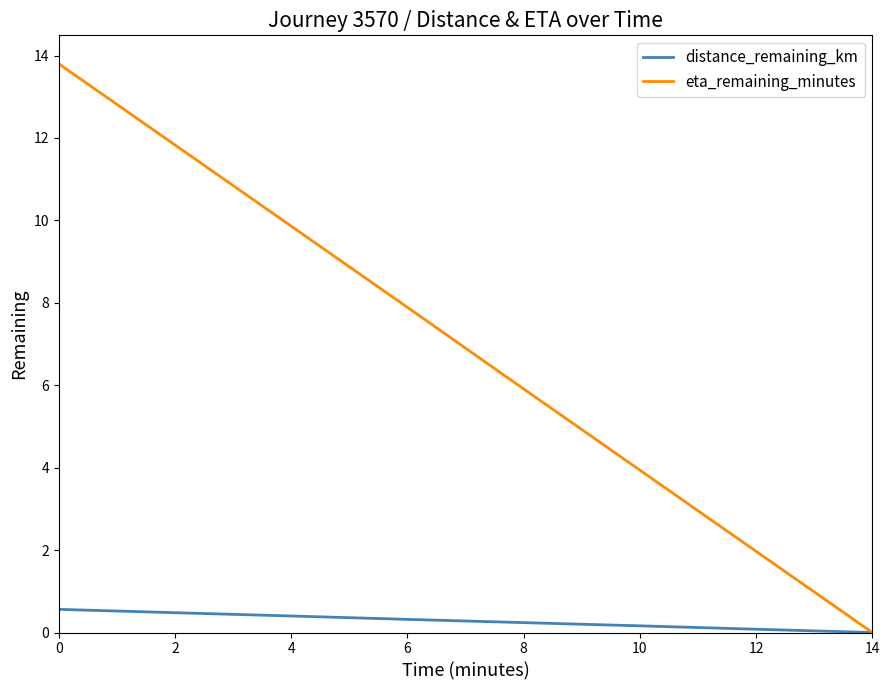

Is the value of distance_remaining_km at 12 greater than the value of eta_remaining_minutes at 2?

No